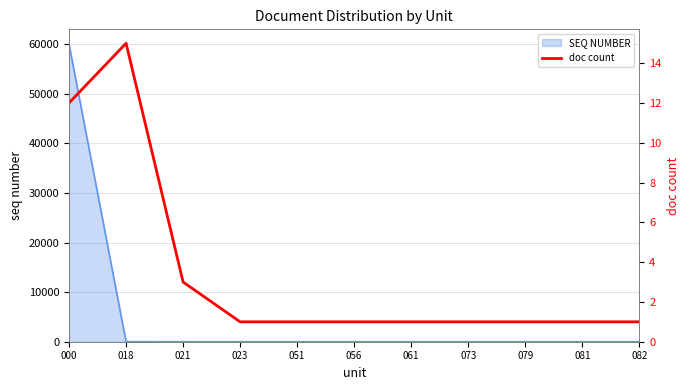

What is the difference between the second highest and second lowest values?

11